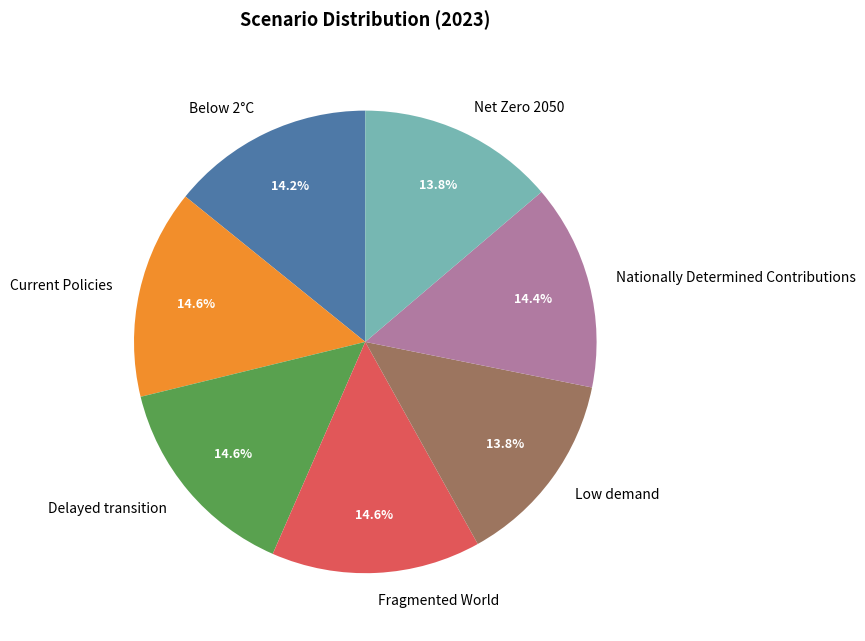

What percentage is the Fragmented World slice, to the nearest percent?

15%